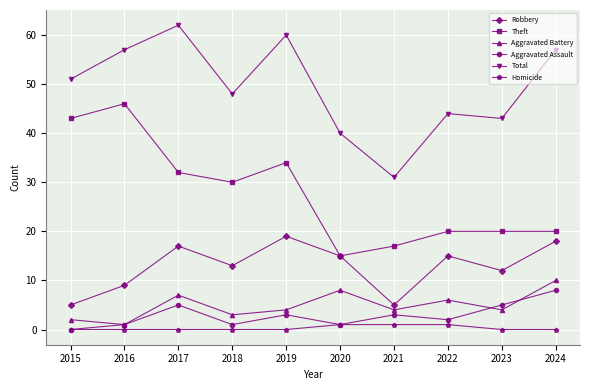

The value of Aggravated Battery at 2020 is 13. True or false?

False